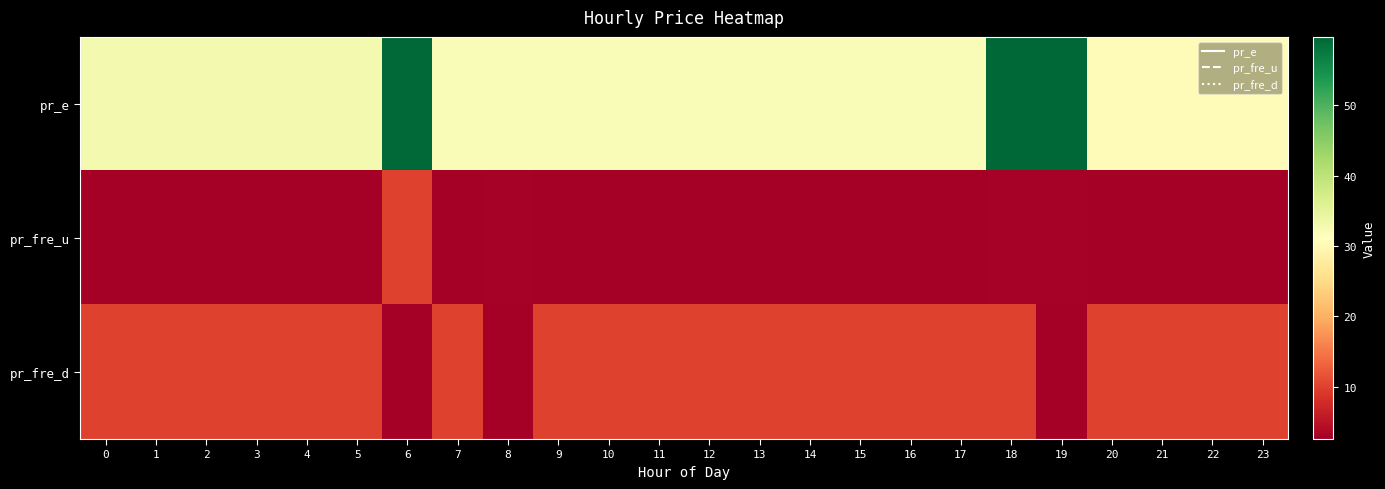

Reading left to right, what are all the values shown in this chart?

pr_e: 0=32.9	1=32.9	2=32.9	3=32.9	4=32.9	5=32.9	6=59.3	7=32.0	8=32.0	9=32.0	10=32.0	11=32.0	12=32.0	13=32.0	14=32.0	15=32.0	16=32.0	17=32.0	18=59.8	19=59.8	20=30.6	21=30.5	22=30.5	23=30.5
pr_fre_u: 0=2.7	1=2.7	2=2.7	3=2.7	4=2.7	5=2.7	6=10.0	7=2.7	8=2.8	9=2.7	10=2.7	11=2.7	12=2.7	13=2.7	14=2.5	15=2.7	16=2.7	17=2.7	18=2.8	19=2.8	20=2.7	21=2.7	22=2.7	23=2.7
pr_fre_d: 0=10.0	1=10.0	2=10.0	3=10.0	4=10.0	5=10.0	6=2.7	7=10.0	8=2.7	9=10.0	10=10.0	11=10.0	12=10.0	13=10.0	14=10.0	15=10.0	16=10.0	17=10.0	18=10.0	19=2.7	20=10.0	21=10.0	22=10.0	23=10.0